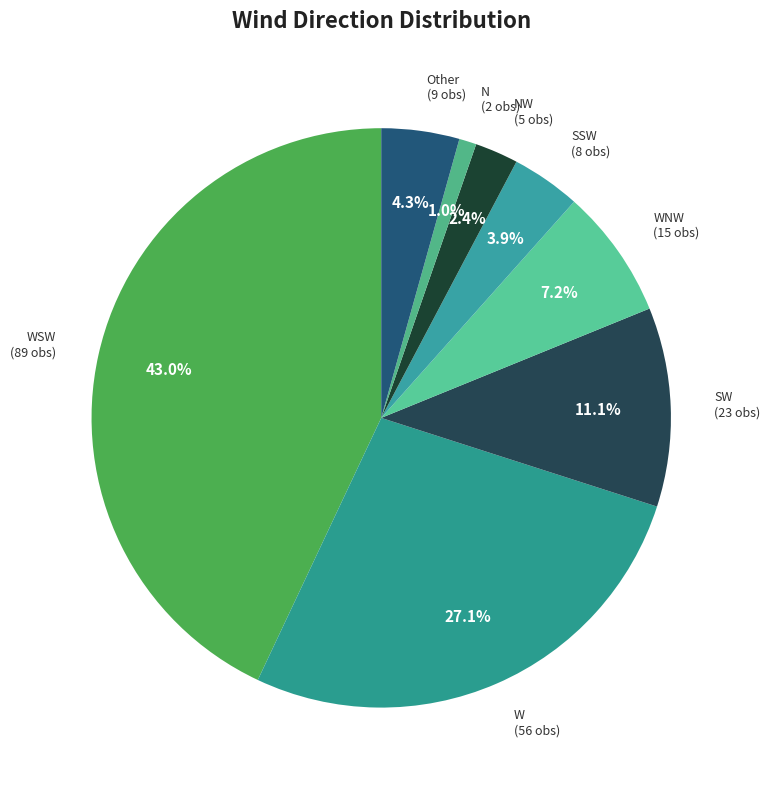

Is W the majority of the pie?

No